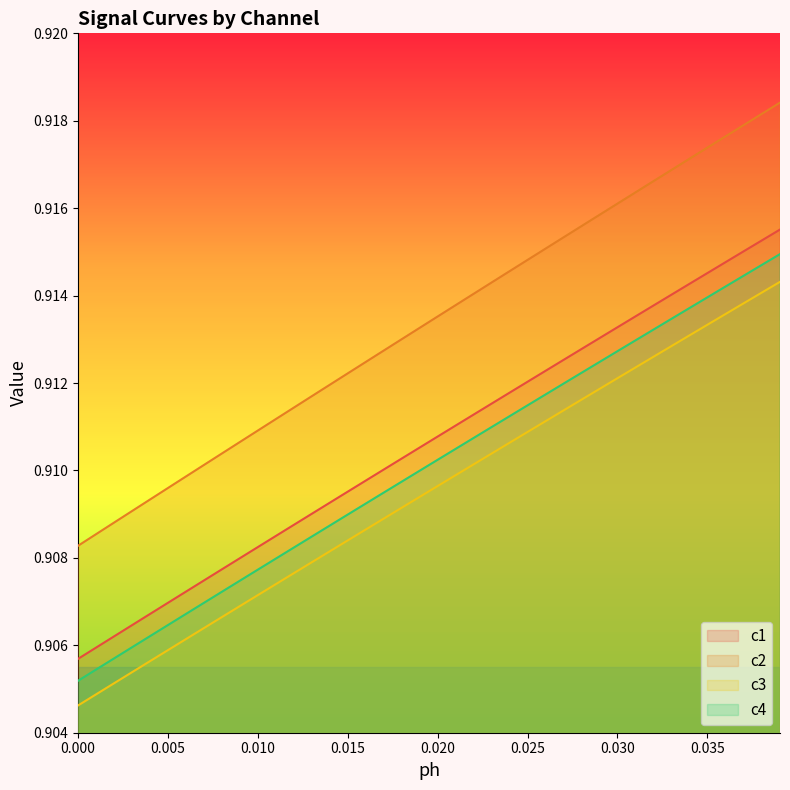

At 32, list the series in order from largest to smallest.

c2, c1, c4, c3